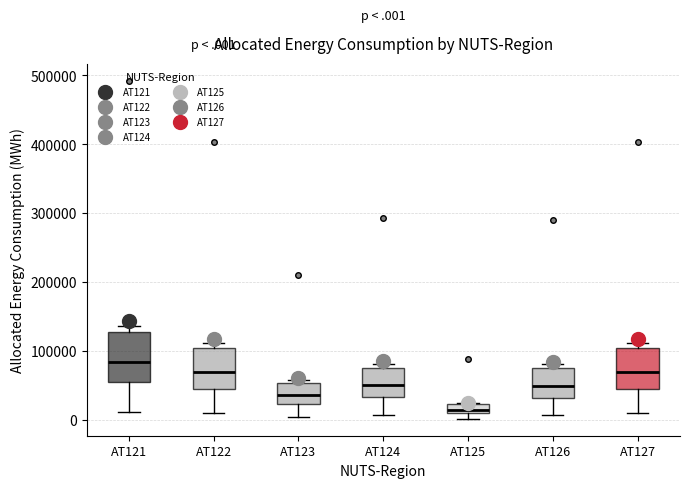

Where does the lower whisker of the box for AT121 end on the y-axis? The values are not printed on the chart, so give them approximately, as read against the axis.

10000